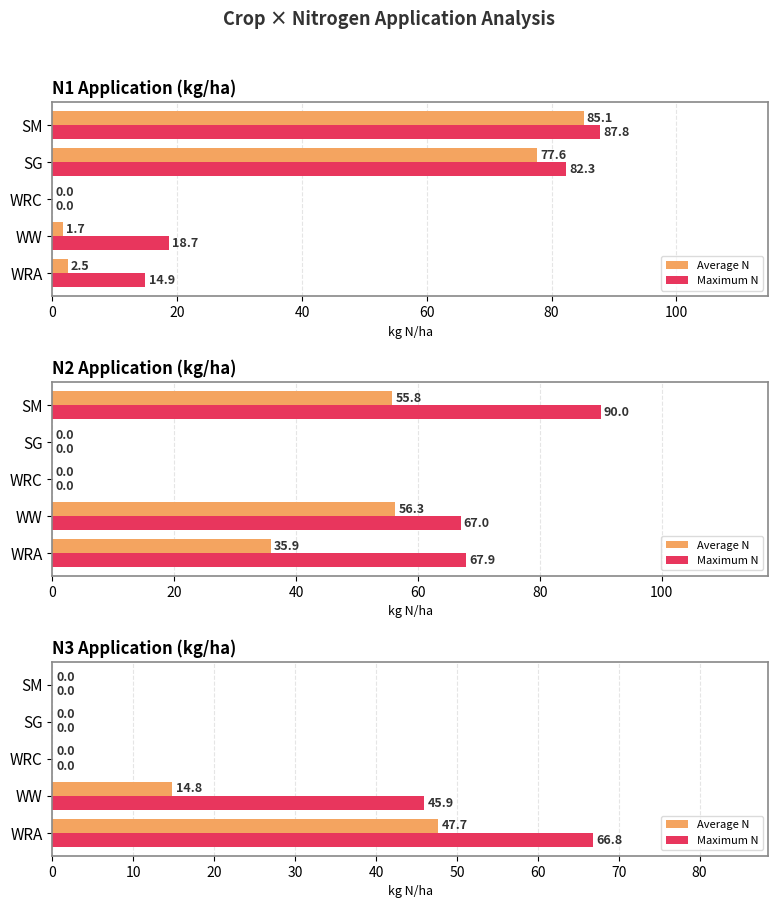

Which series has the largest total across all categories?

Maximum N